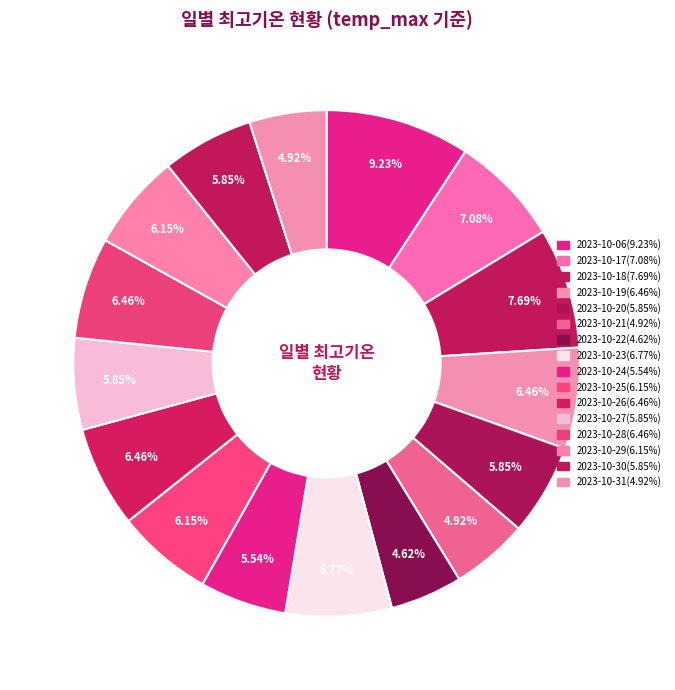

To the nearest percent, what percentage of the pie is 2023-10-23?

7%